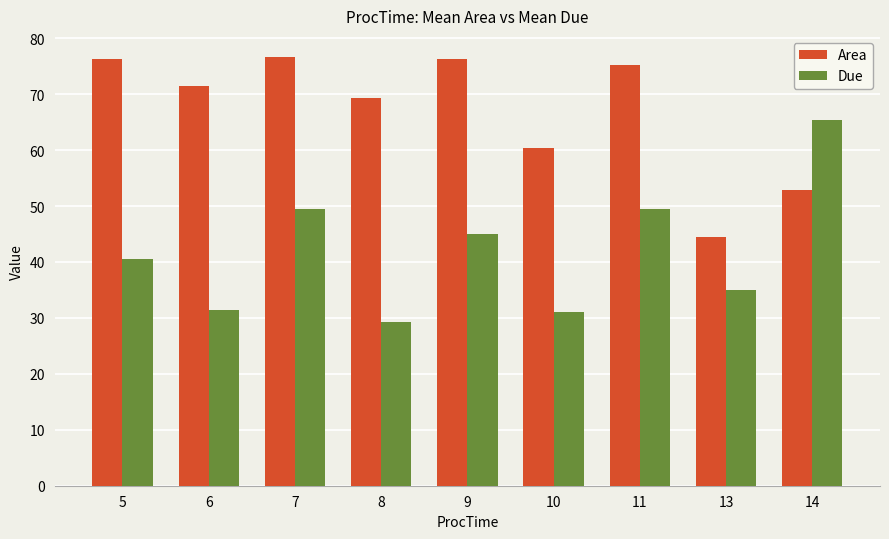

The Area series shows 42.6 at 5. True or false?

False